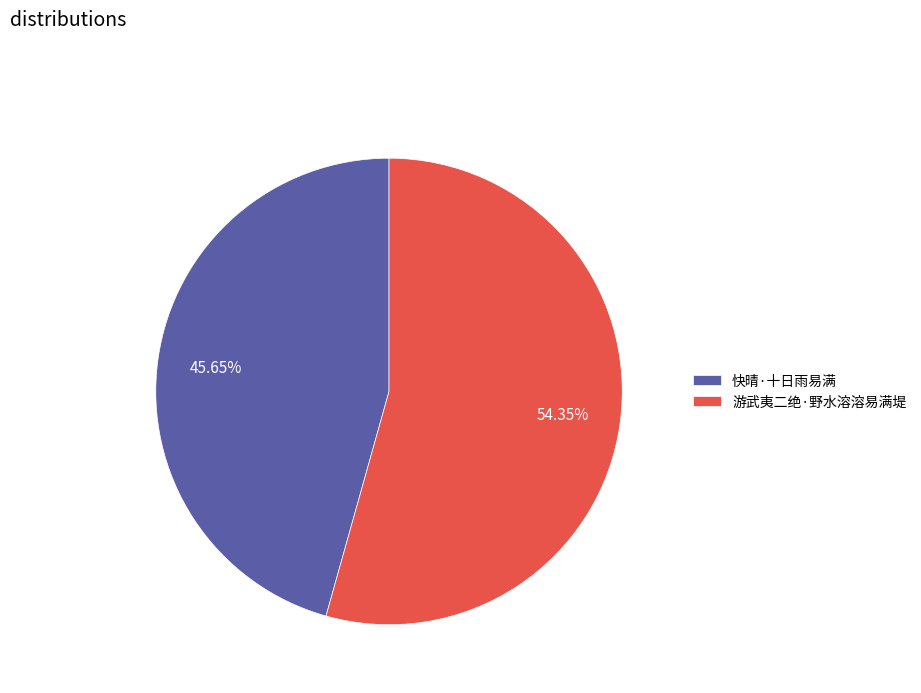

What is the majority slice?

游武夷二绝·野水溶溶易满堤